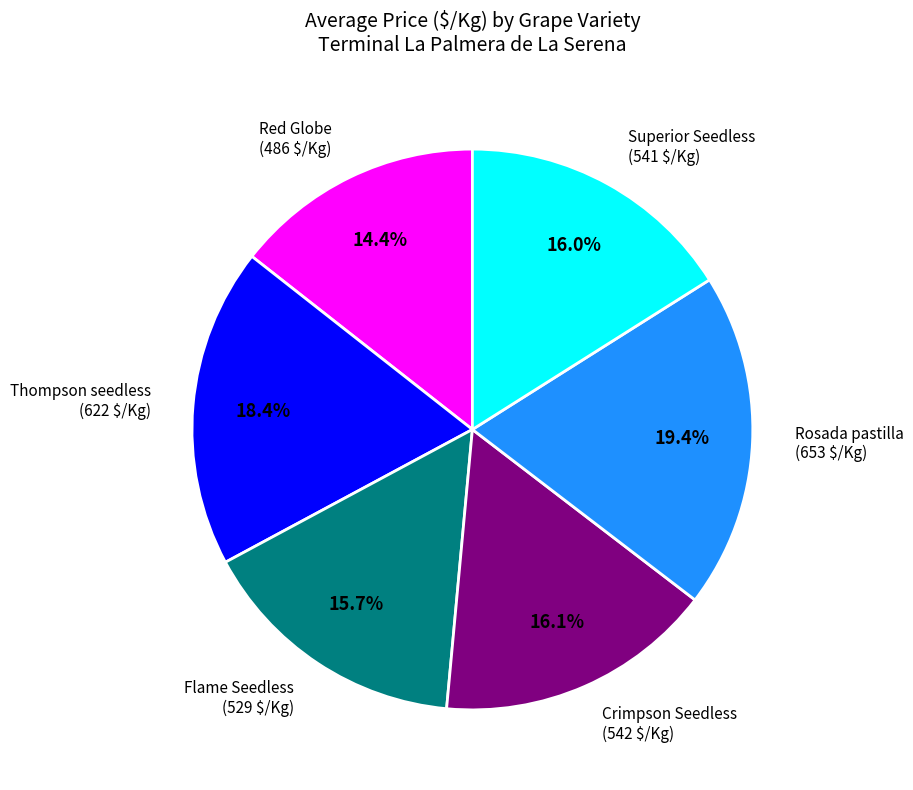

How many slices are in this pie chart?

6